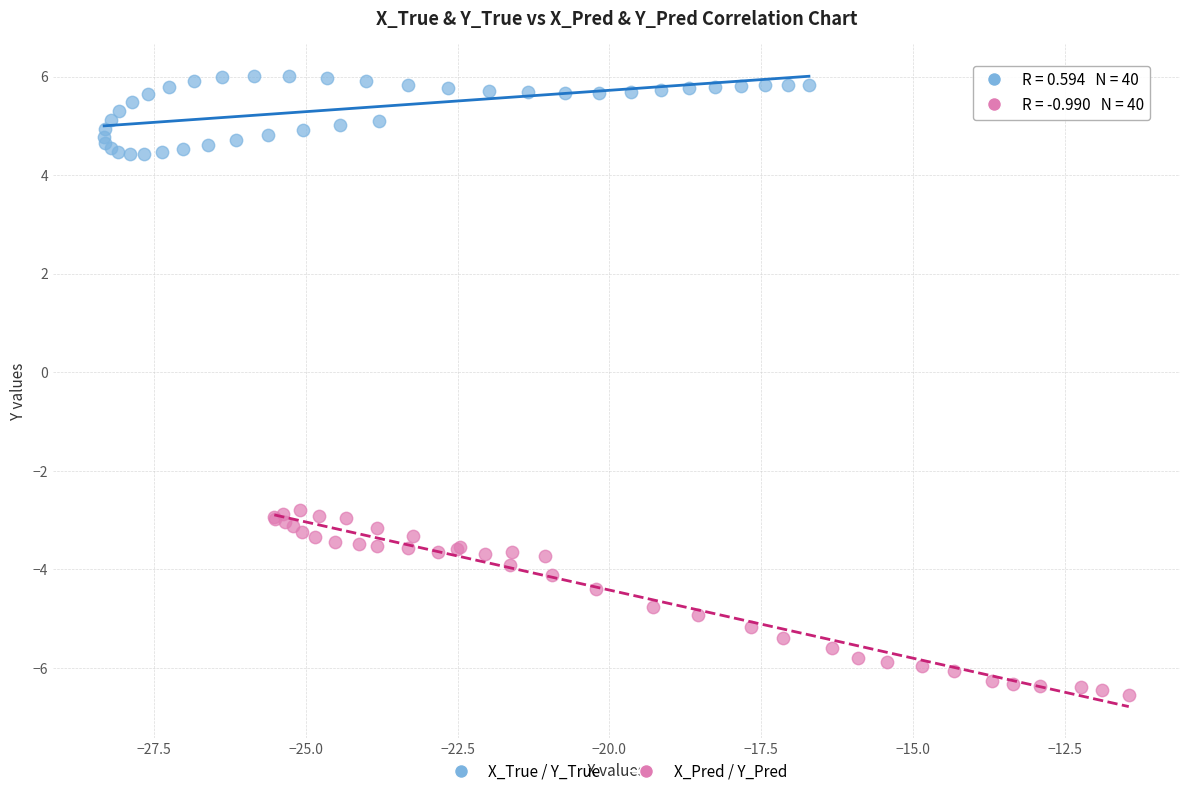

Which series has the widest spread of Y values?

X_Pred / Y_Pred